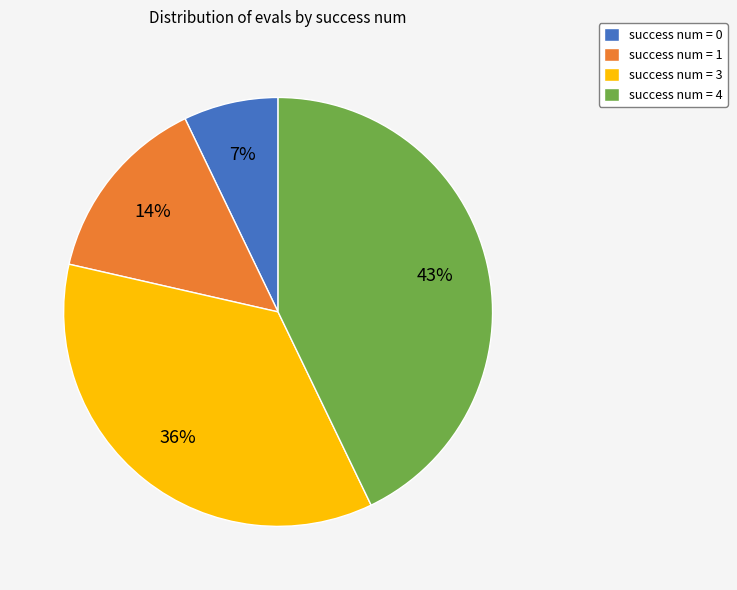

True or false: success num = 0 accounts for 20% of the total.

False